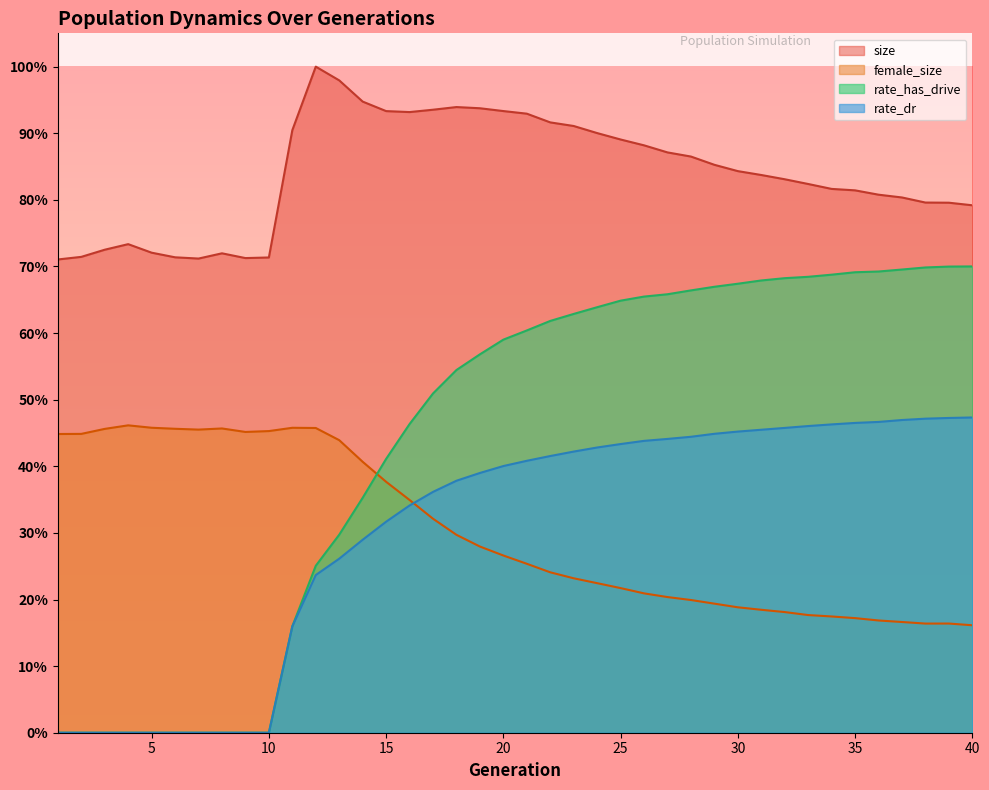

How many lines are shown in the chart?

4